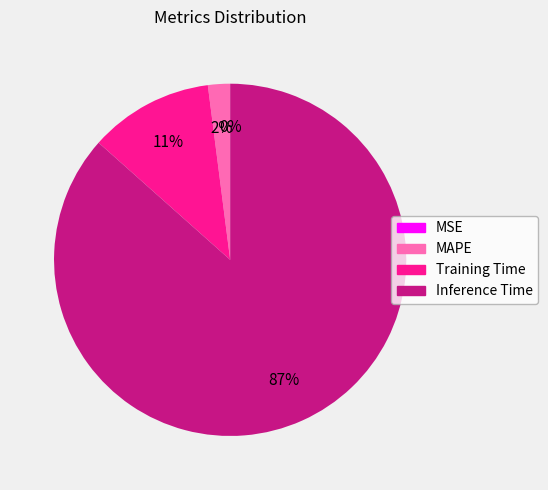

To the nearest percent, what is the difference between the largest and smallest slice percentages?

87%